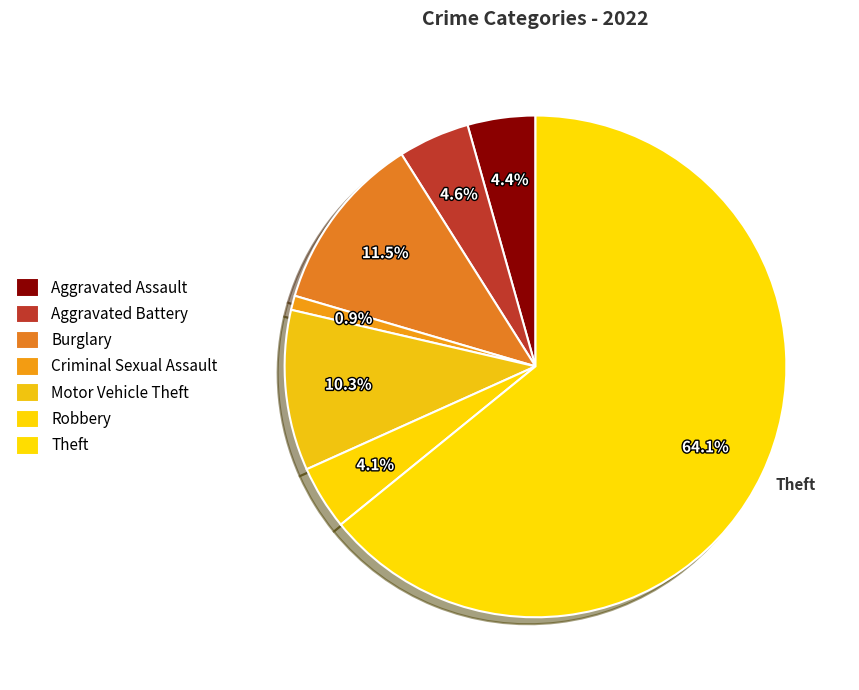

How many slices are in this pie chart?

7